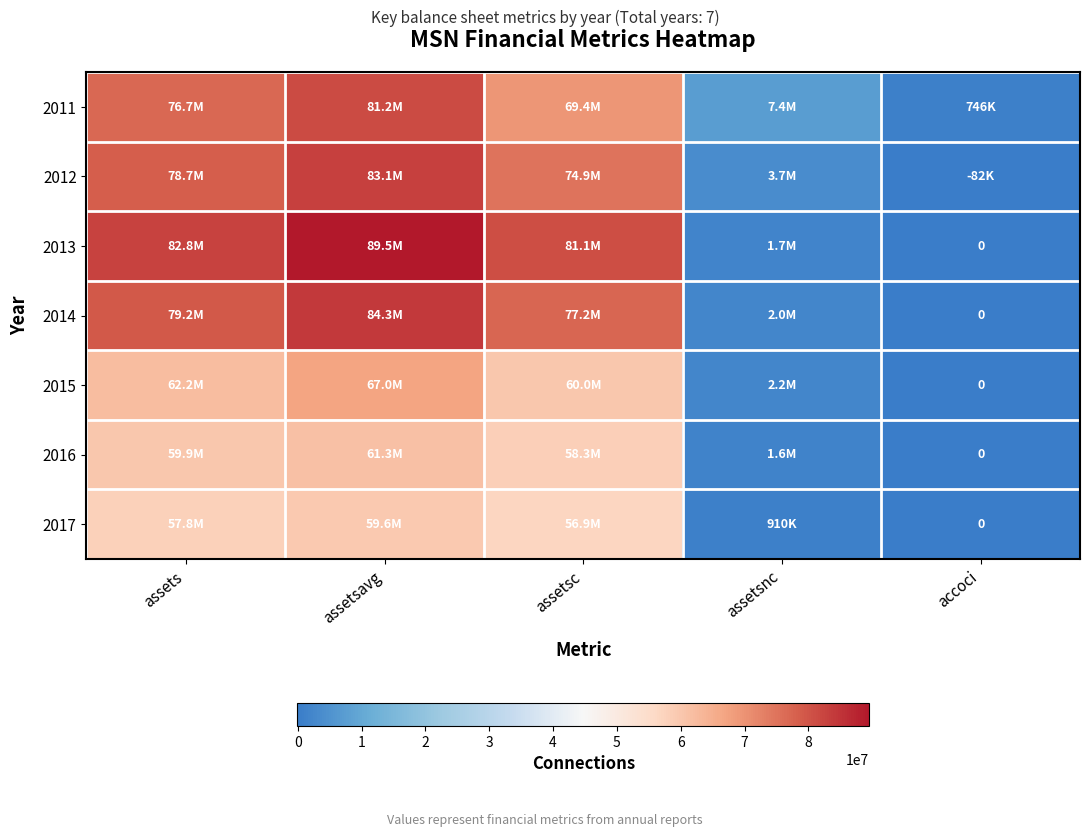

How many data points in 2017 are above 56938000?

2